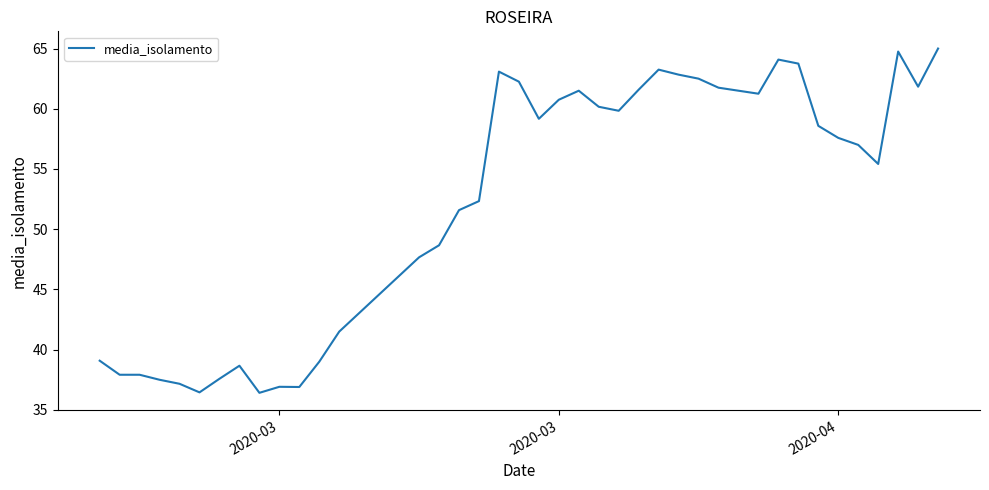

What is the maximum value shown in the chart?

65.0